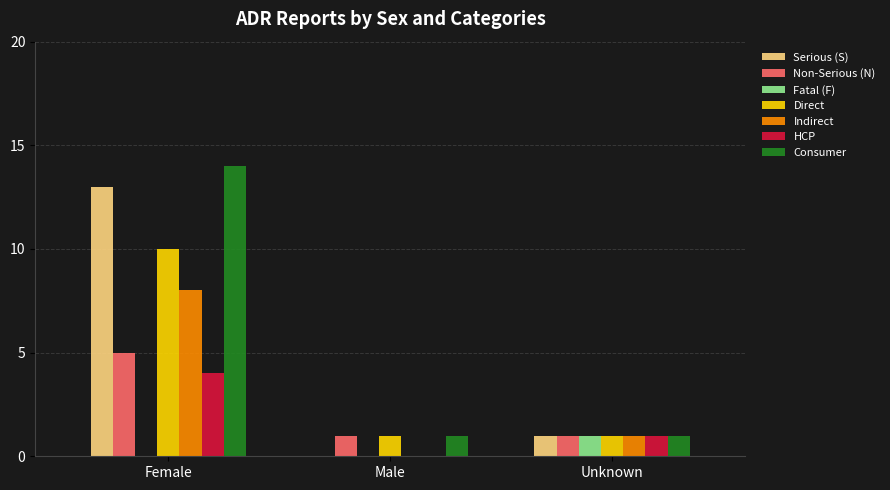

Reading left to right, list all the values displayed in this chart.

Serious (S): Female=13	Male=0	Unknown=1
Non-Serious (N): Female=5	Male=1	Unknown=1
Fatal (F): Female=0	Male=0	Unknown=1
Direct: Female=10	Male=1	Unknown=1
Indirect: Female=8	Male=0	Unknown=1
HCP: Female=4	Male=0	Unknown=1
Consumer: Female=14	Male=1	Unknown=1